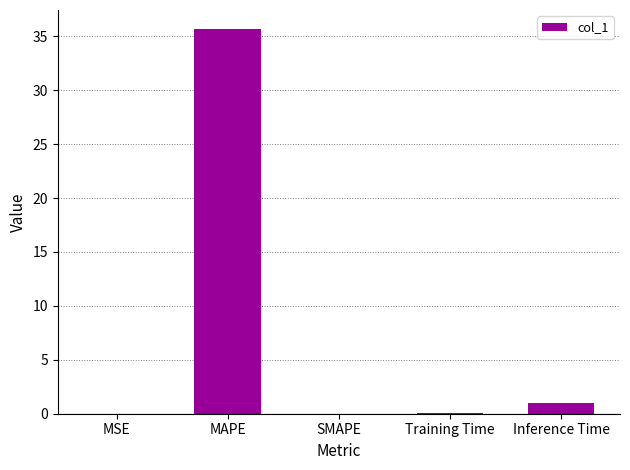

True or false: the data shows 1.0 at Inference Time.

True